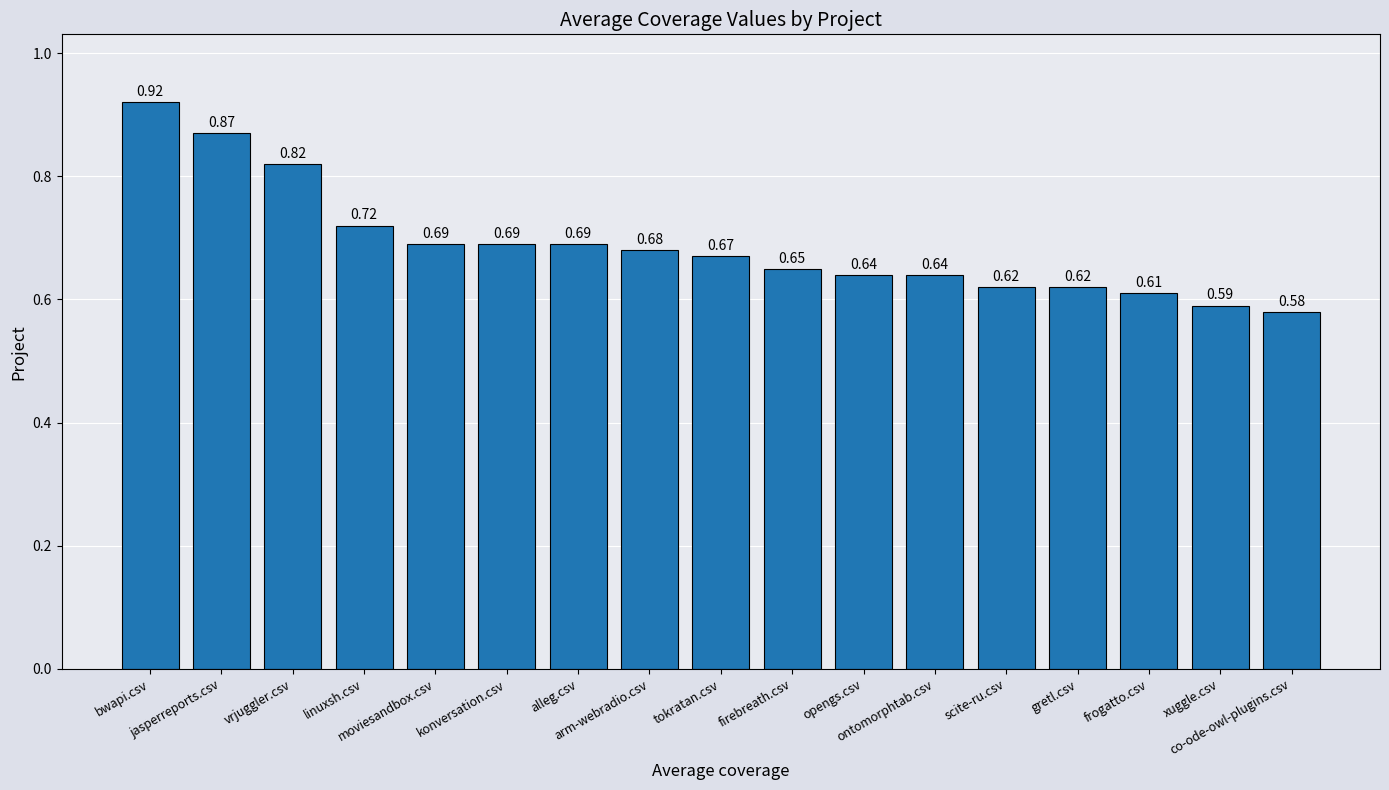

What is the difference between the maximum and minimum values?

0.3